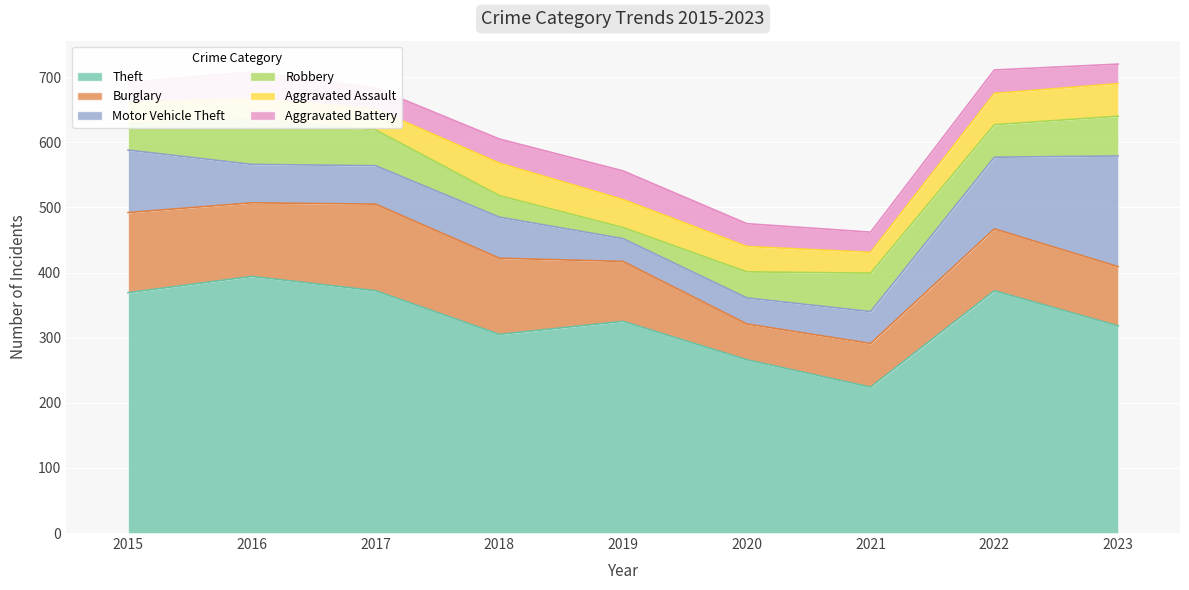

Reading left to right, list all the values displayed in this chart.

Theft: 369	394	372	305	325	266	224	372	318
Burglary: 123	113	133	117	92	55	67	95	91
Motor Vehicle Theft: 96	59	59	63	35	40	49	110	170
Robbery: 41	69	55	33	17	40	59	50	61
Aggravated Assault: 32	32	32	50	43	39	32	48	50
Aggravated Battery: 31	41	32	37	44	35	31	36	30